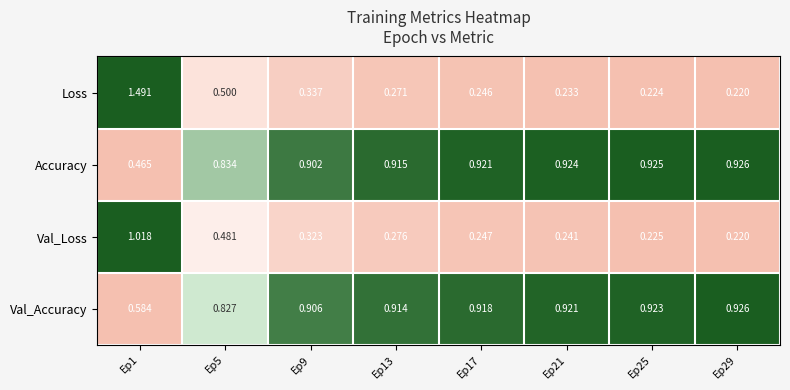

Which series has the largest total across all categories?

Val_Accuracy